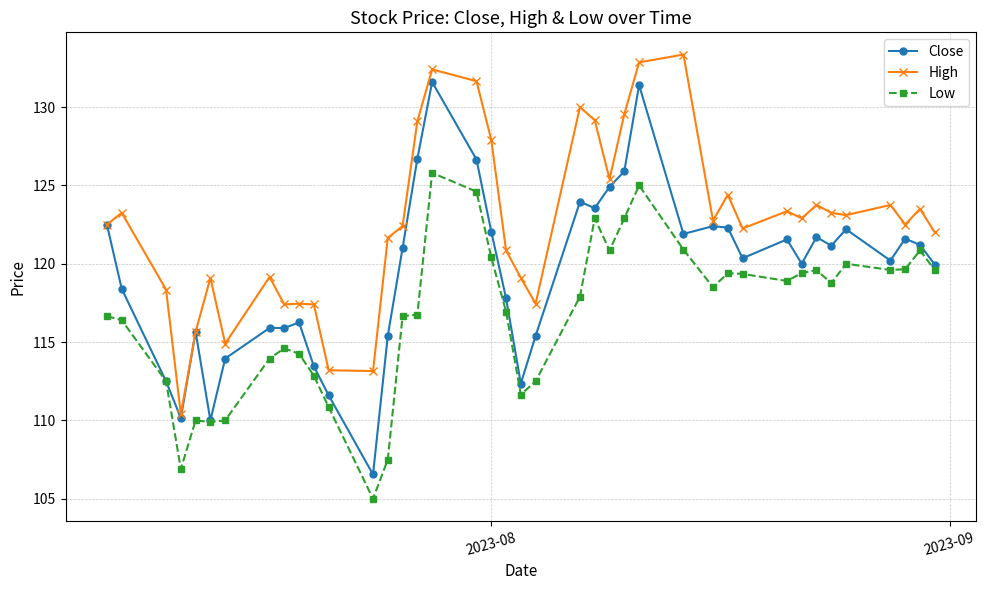

List the series in order of their peak value, highest first.

High, Close, Low